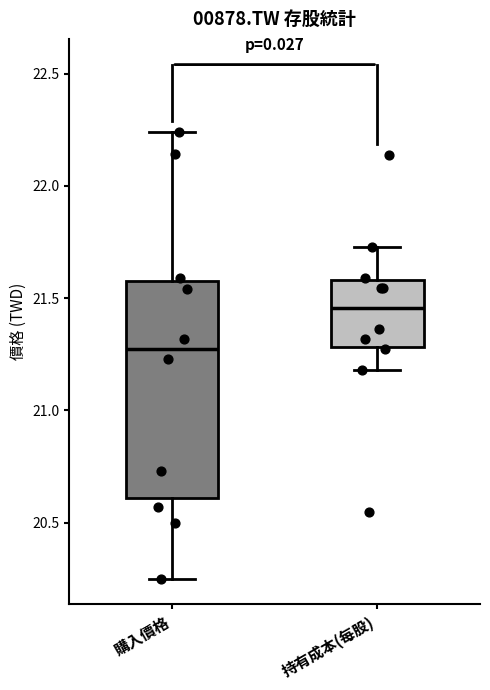

Reading left to right, read every box against the y-axis: the position of its median line, the range the box covers, and the ends of its whiskers. The values are not printed on the chart, so give them approximately, as read against the axis.

購入價格: median 21.30, box 20.60 to 21.60, whiskers 20.25 to 22.25
持有成本(每股): median 21.45, box 21.30 to 21.60, whiskers 21.20 to 21.75